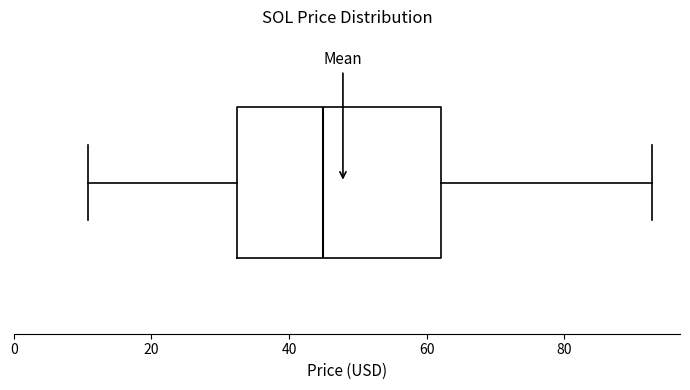

Read this box plot against the x-axis: the position of the median line, the range covered by the box, and the ends of both whiskers. The values are not printed on the chart, so give them approximately, as read against the axis.

median 44, box 32 to 62, whiskers 10 to 92